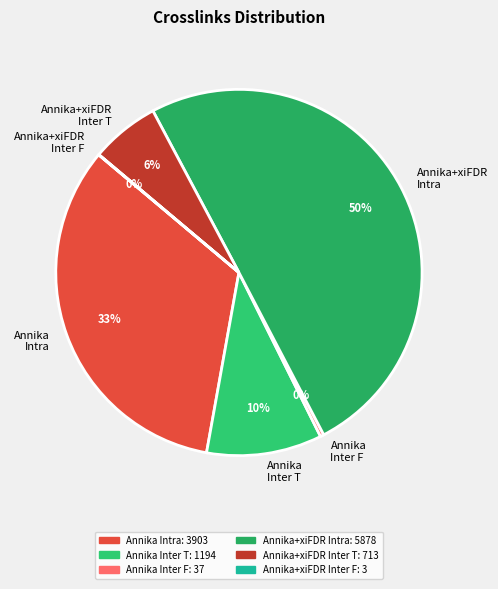

Do Annika+xiFDR Intra and Annika Inter T together represent more than half of the pie?

Yes